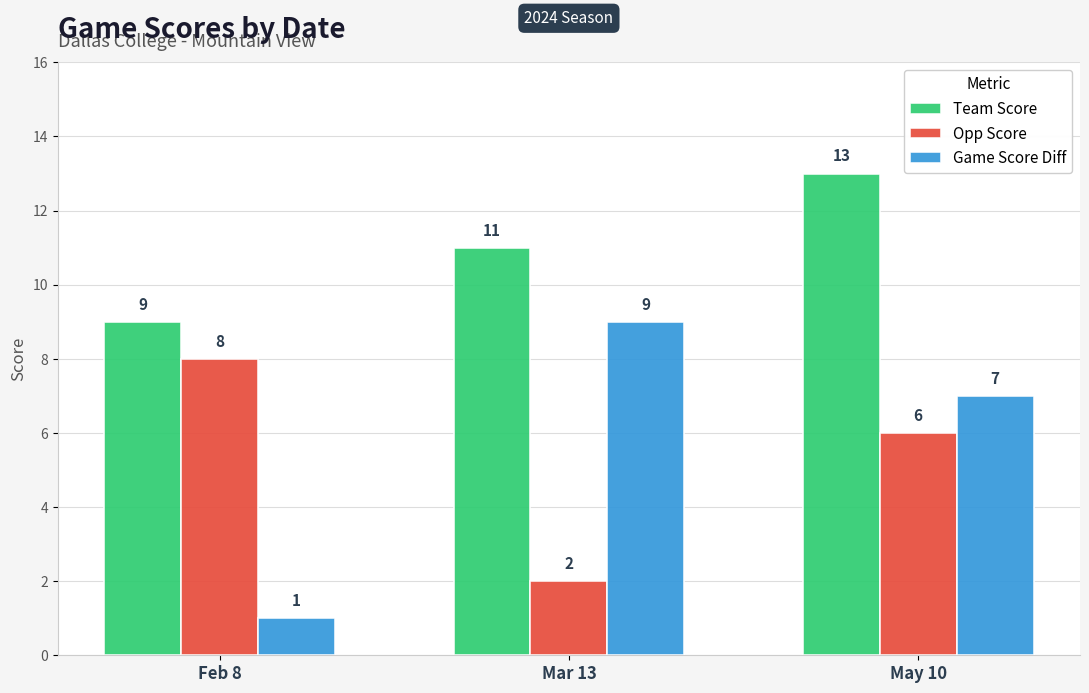

Which category has the lowest value across all series?

Feb 8